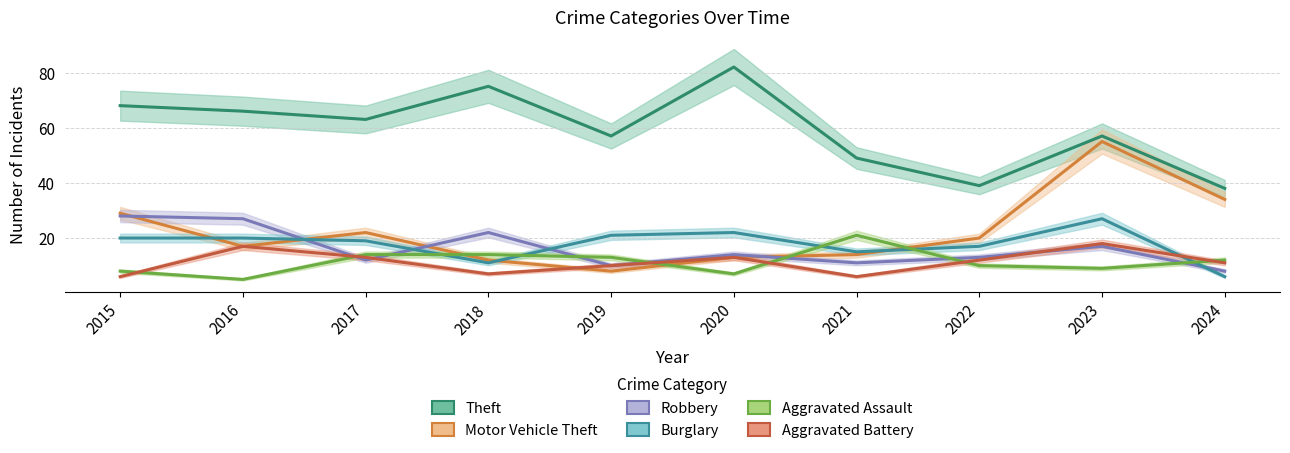

Reading right to left, transcribe all the data shown in this chart.

Theft: 38	57	39	49	82	57	75	63	66	68
Motor Vehicle Theft: 34	55	20	14	13	8	12	22	17	29
Robbery: 8	17	13	11	14	10	22	12	27	28
Burglary: 6	27	17	15	22	21	11	19	20	20
Aggravated Assault: 12	9	10	21	7	13	14	14	5	8
Aggravated Battery: 11	18	12	6	13	10	7	13	17	6